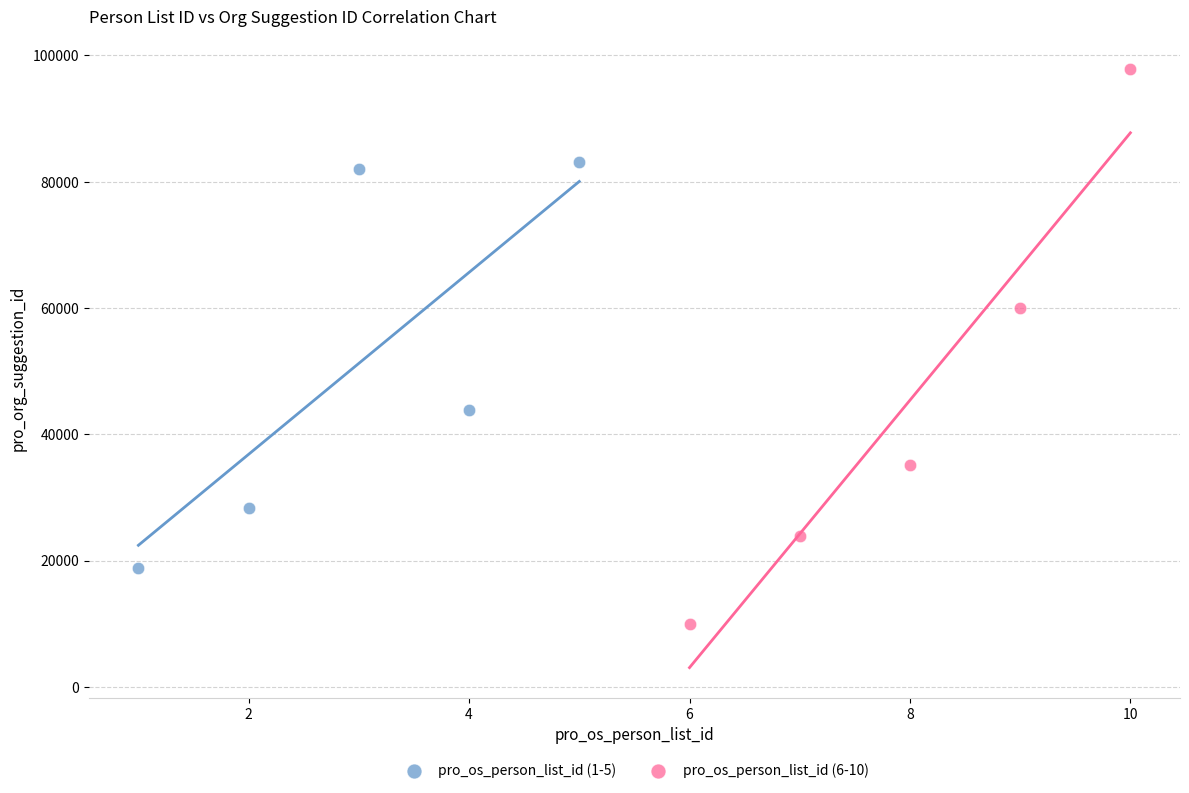

Which series contains the lowest Y value?

pro_os_person_list_id (6-10)